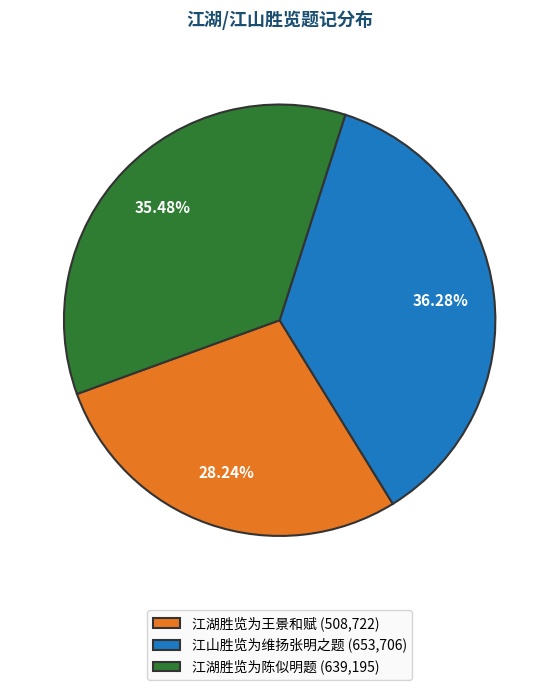

To the nearest percent, what percentage of the pie is 江湖胜览为王景和赋?

28%